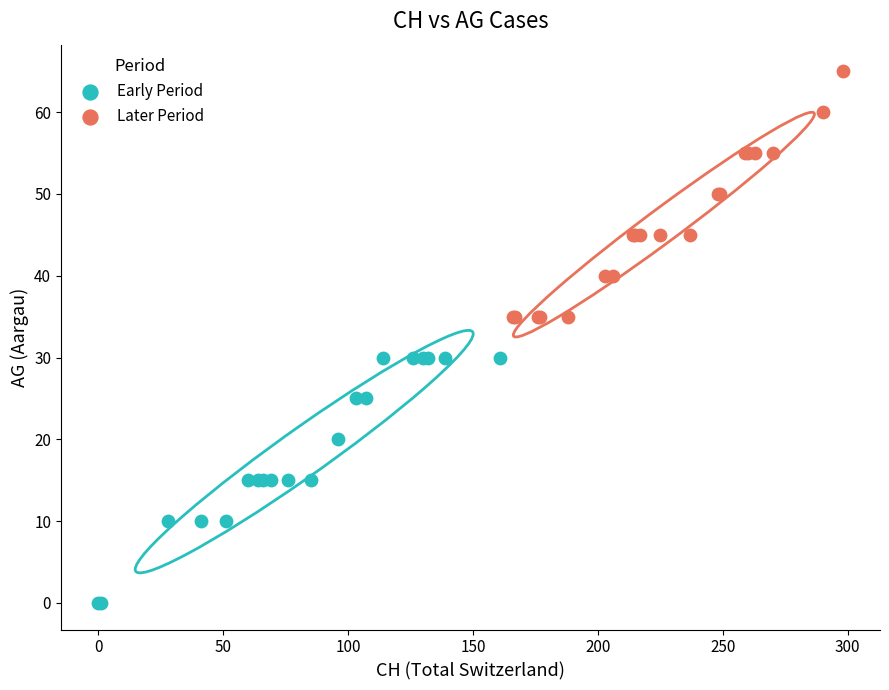

Which series contains the lowest Y value?

Early Period